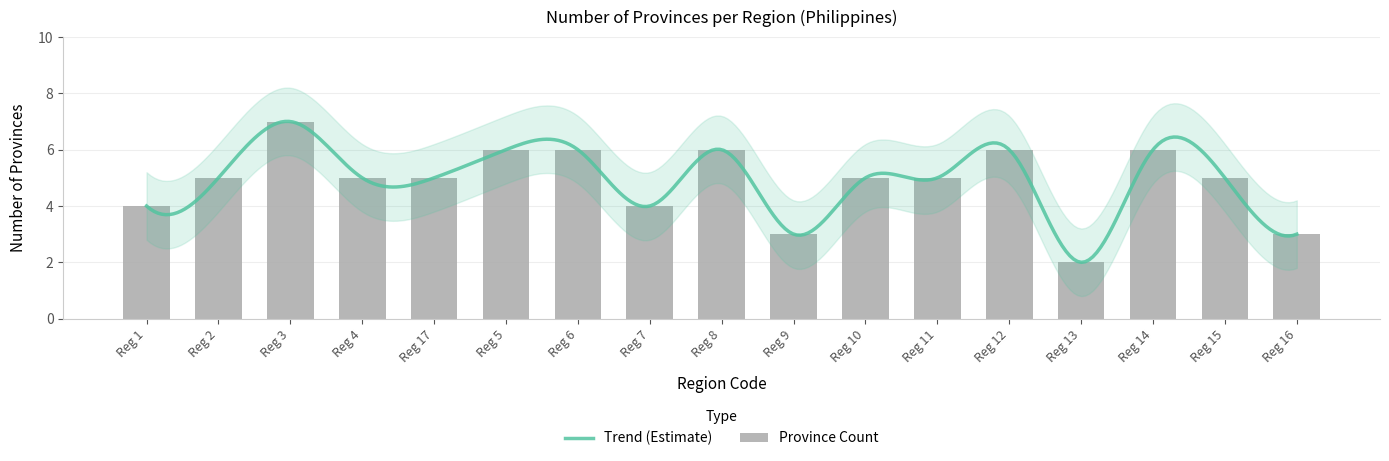

What is the maximum value for Trend (Estimate)?

7.0